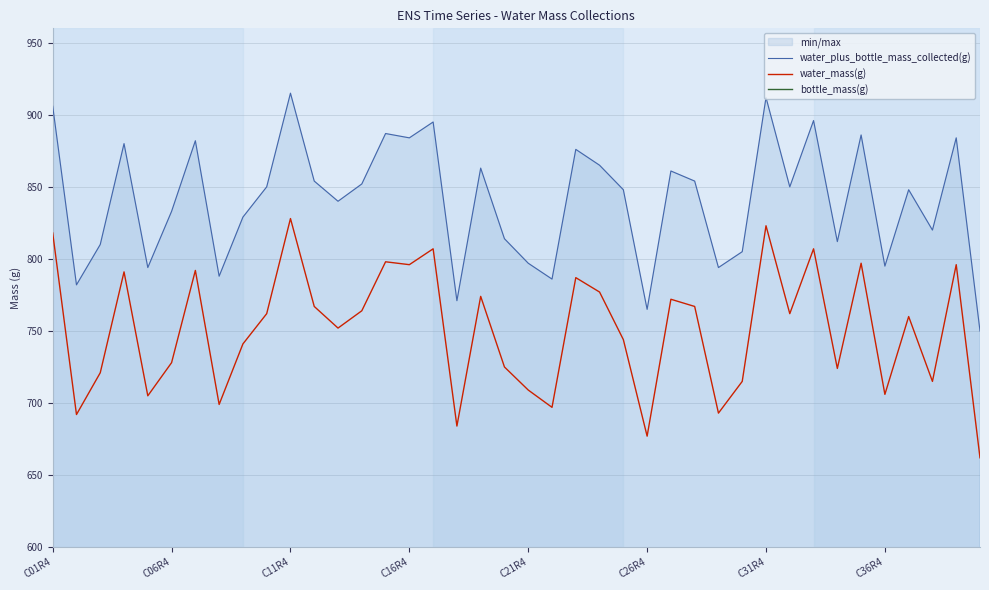

What is the highest value of the water_mass(g) series?

828